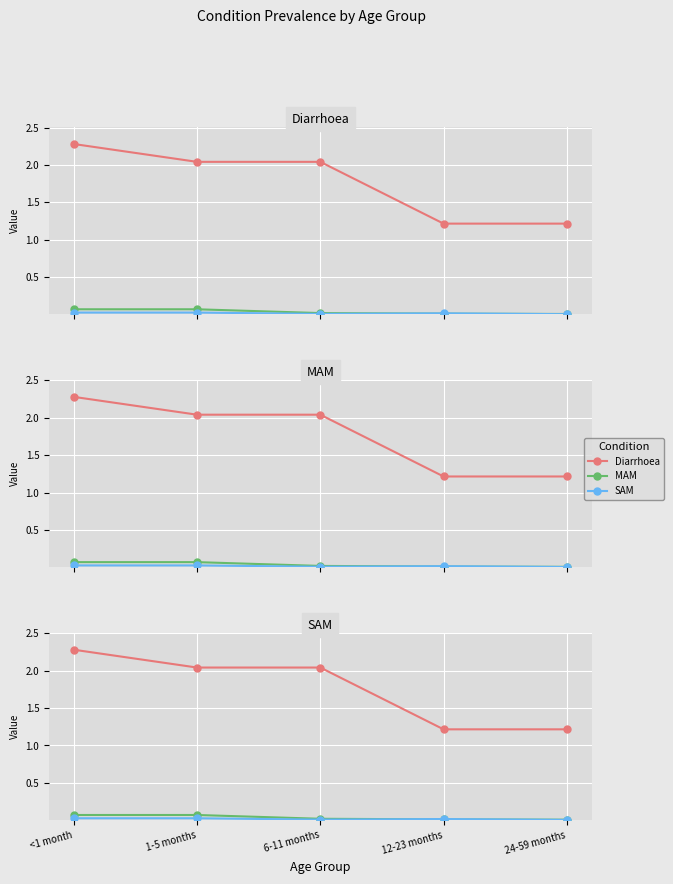

At which category is the sum across all series the highest?

<1 month